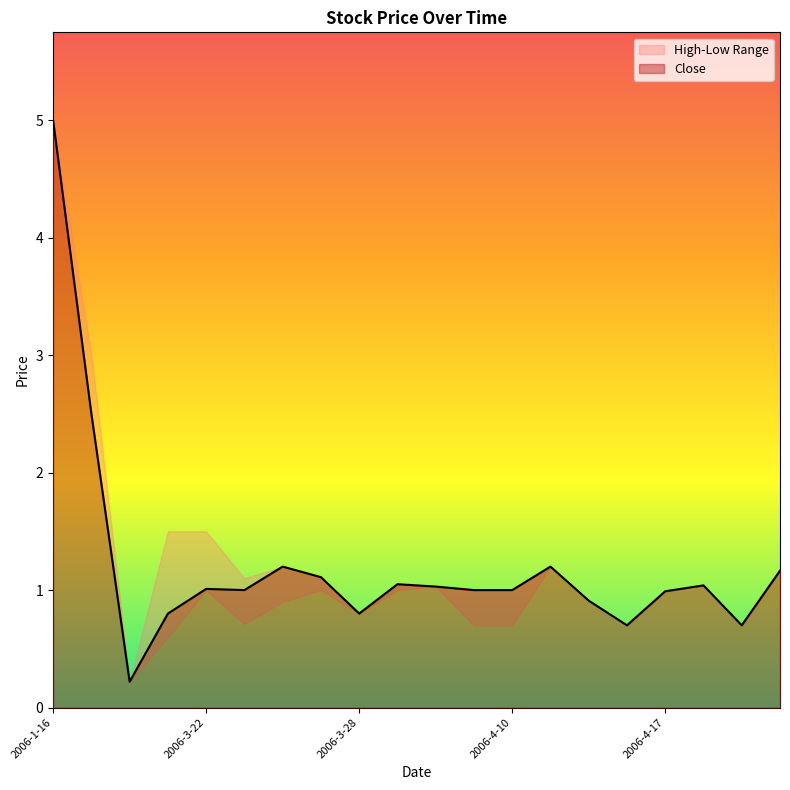

Reading left to right, transcribe all the data shown in this chart.

High: 2006-1-16=5.0	2006-3-16=3.0	2006-3-17=0.2	2006-3-21=1.5	2006-3-22=1.5	2006-3-23=1.1	2006-3-24=1.2	2006-3-27=1.1	2006-3-28=0.8	2006-3-30=1.1	2006-4-5=1.0	2006-4-6=1.0	2006-4-10=1.0	2006-4-12=1.2	2006-4-13=0.9	2006-4-14=0.7	2006-4-17=1.0	2006-4-18=1.0	2006-4-25=0.7	2006-4-27=1.2
Low: 2006-1-16=5.0	2006-3-16=2.5	2006-3-17=0.2	2006-3-21=0.6	2006-3-22=1.0	2006-3-23=0.7	2006-3-24=0.9	2006-3-27=1.0	2006-3-28=0.8	2006-3-30=1.0	2006-4-5=1.0	2006-4-6=0.7	2006-4-10=0.7	2006-4-12=1.2	2006-4-13=0.9	2006-4-14=0.7	2006-4-17=1.0	2006-4-18=1.0	2006-4-25=0.7	2006-4-27=1.2
Close: 2006-1-16=5.0	2006-3-16=2.5	2006-3-17=0.2	2006-3-21=0.8	2006-3-22=1.0	2006-3-23=1.0	2006-3-24=1.2	2006-3-27=1.1	2006-3-28=0.8	2006-3-30=1.1	2006-4-5=1.0	2006-4-6=1.0	2006-4-10=1.0	2006-4-12=1.2	2006-4-13=0.9	2006-4-14=0.7	2006-4-17=1.0	2006-4-18=1.0	2006-4-25=0.7	2006-4-27=1.2